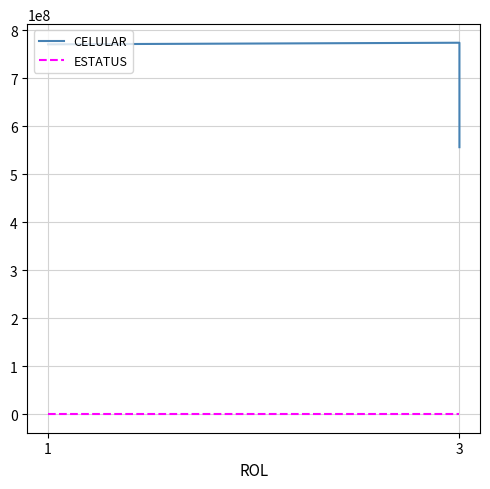

At which category is the sum across all series the highest?

3